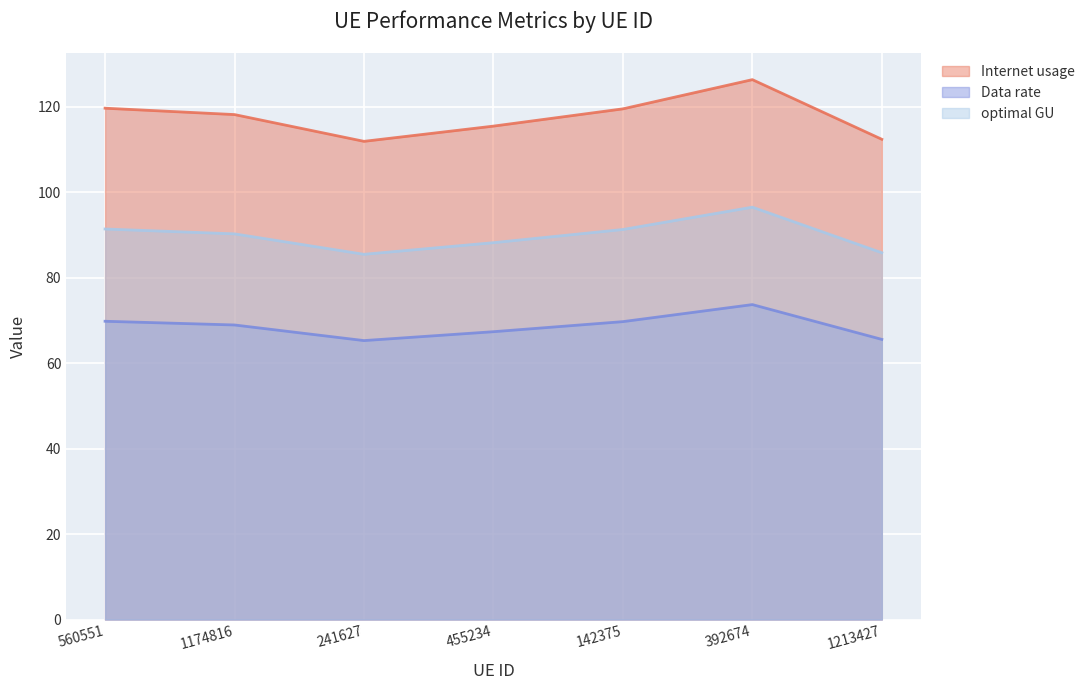

True or false: Internet usage and optimal GU intersect in this chart.

False